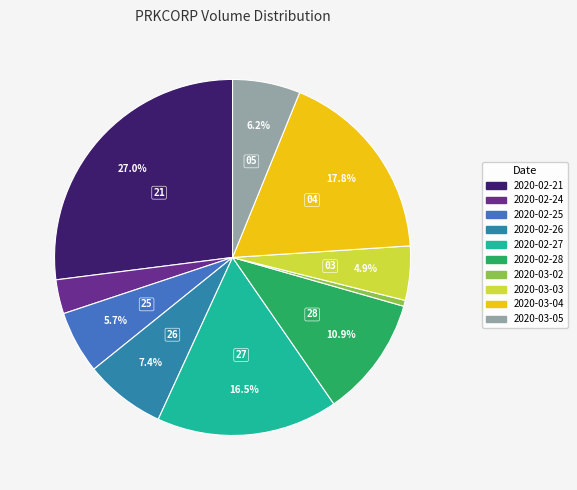

How many slices are in this pie chart?

10